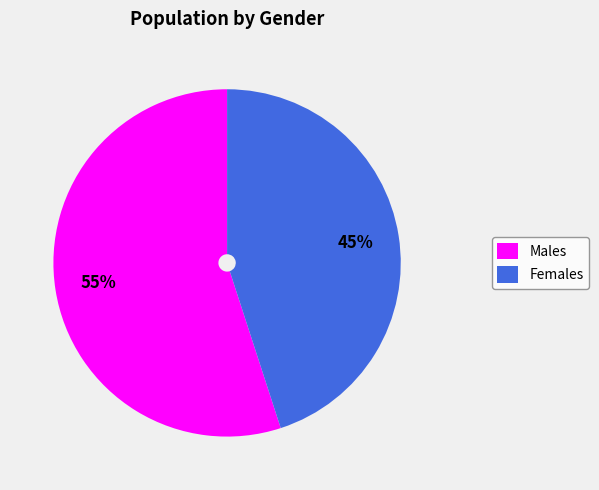

Count the number of slices in the pie.

2